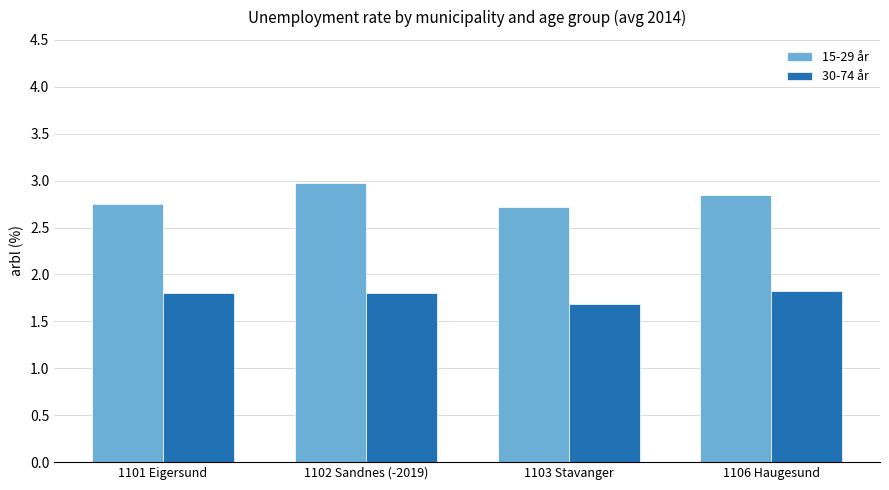

What is the sum of the 30-74 år values at 1102 Sandnes (-2019) and 1101 Eigersund?

3.6